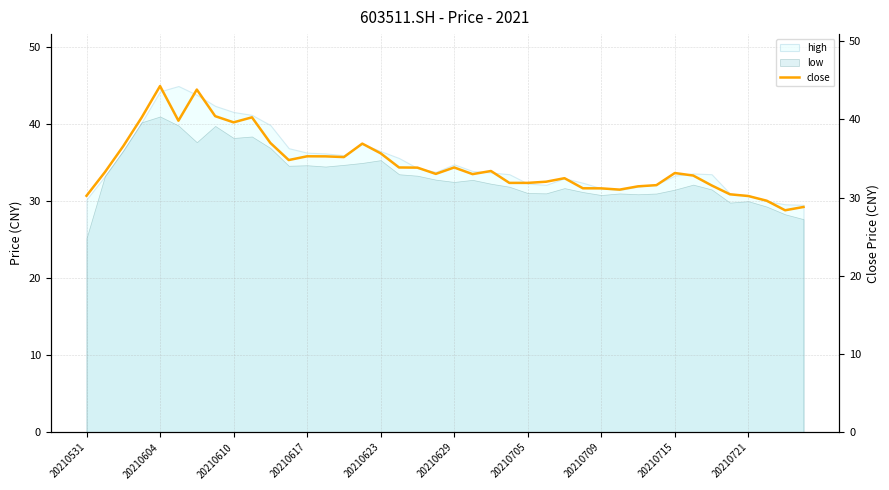

What is the change in value from 20210531 to 18?

+3.6